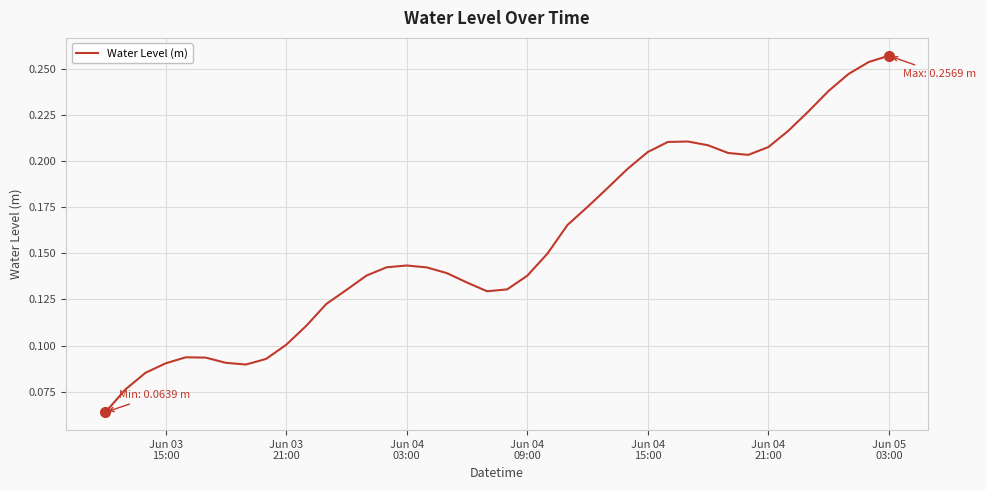

Does the chart display data point markers on the line(s)?

No